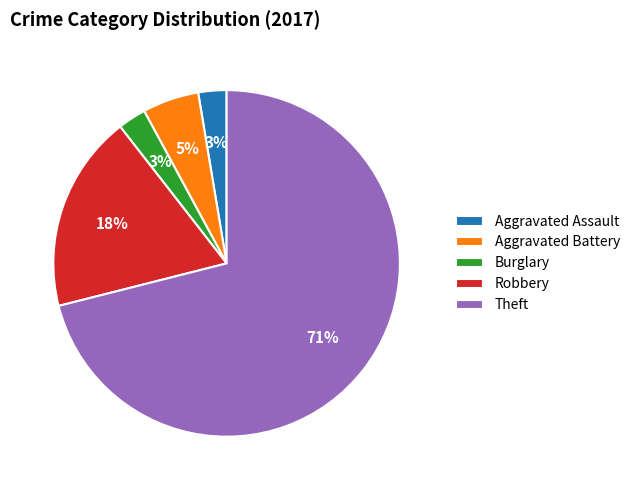

To the nearest percent, what is the difference between the largest and smallest slice percentages?

68%